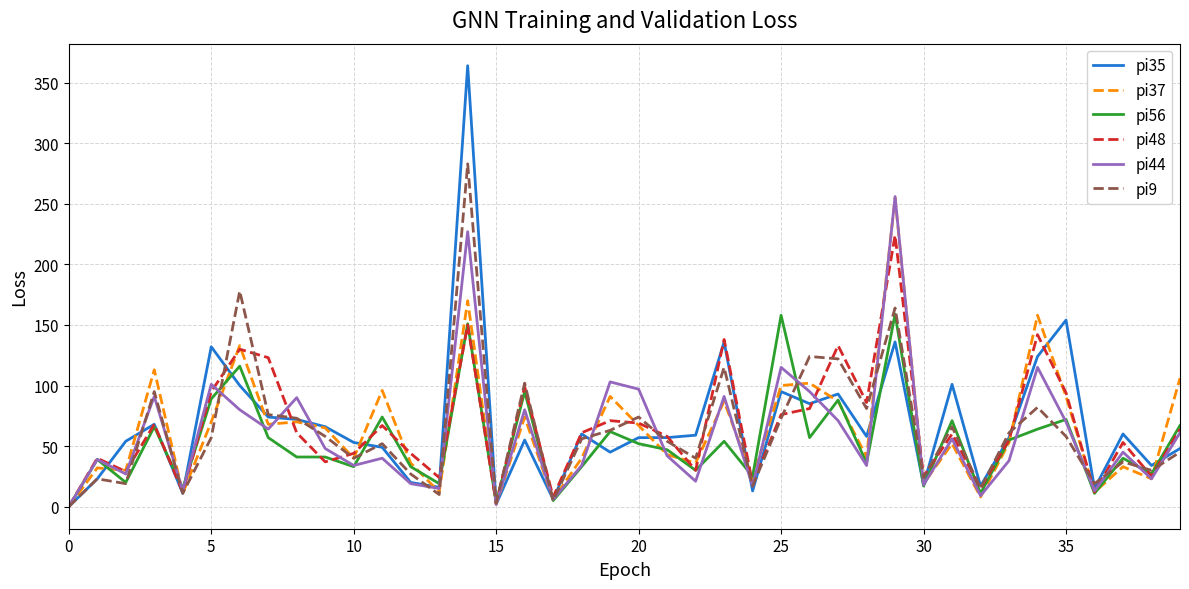

Which series has the largest range (max minus min)?

pi35